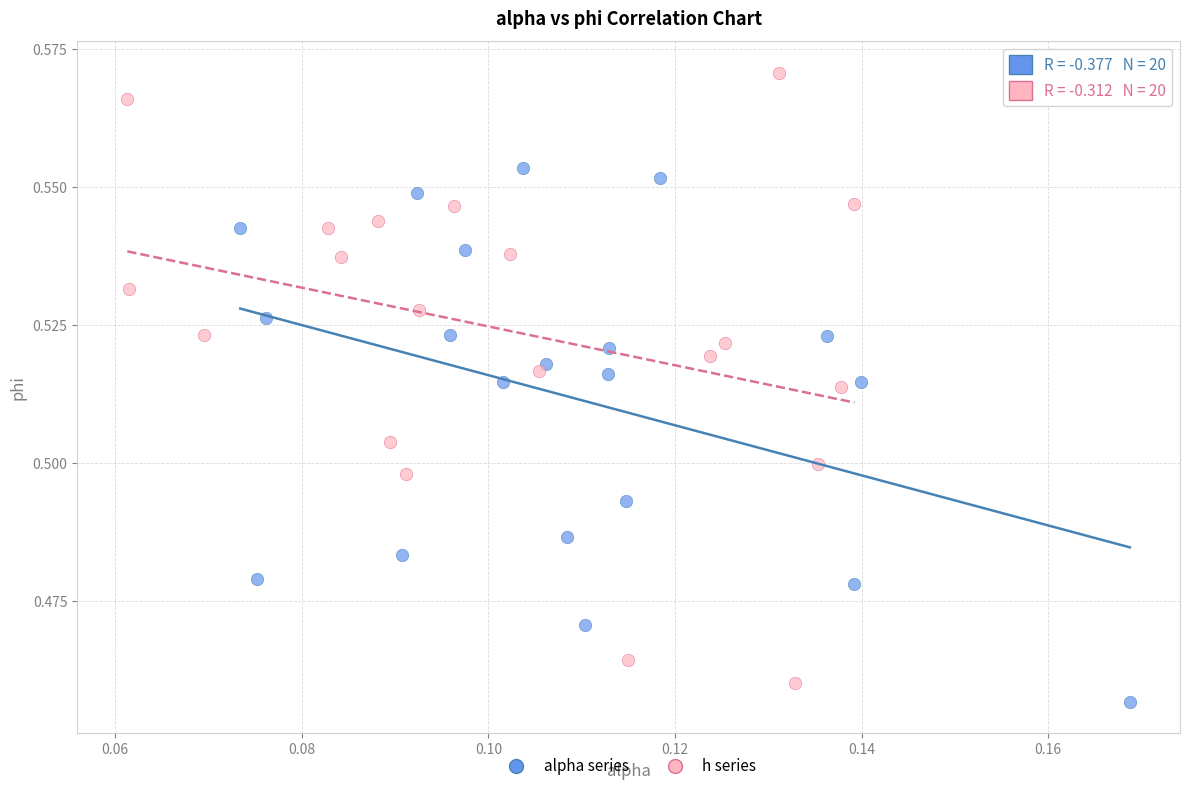

Which series reaches the maximum Y coordinate?

h series